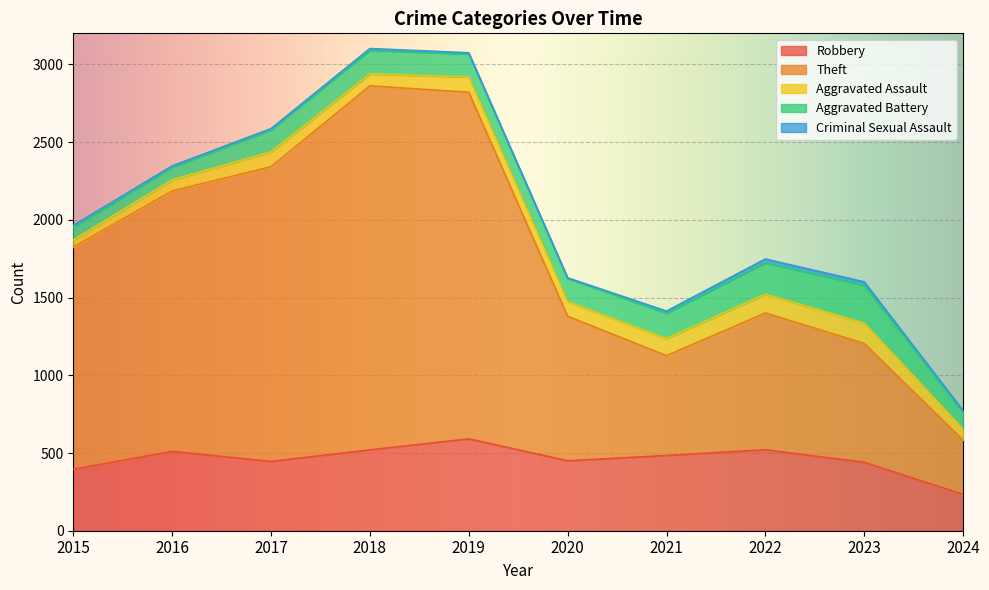

What is the value of the Theft point at the 10th from the left?

349